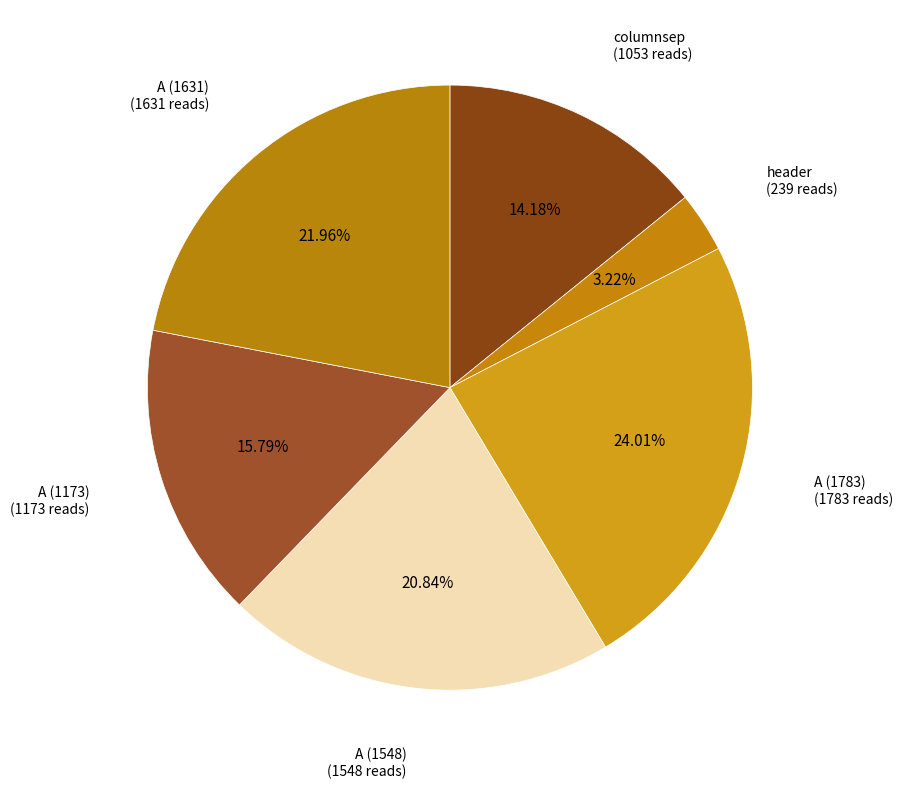

What is the smallest slice in the pie chart?

header